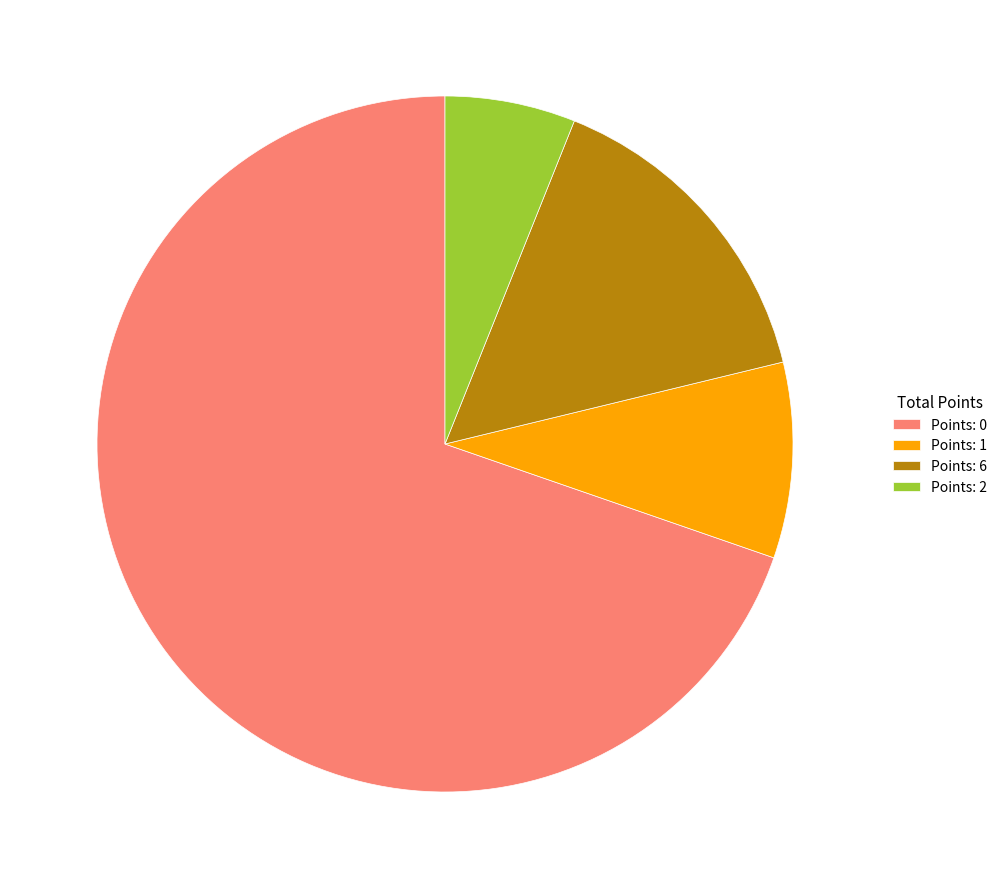

What is the smallest slice in the pie chart?

Points: 2